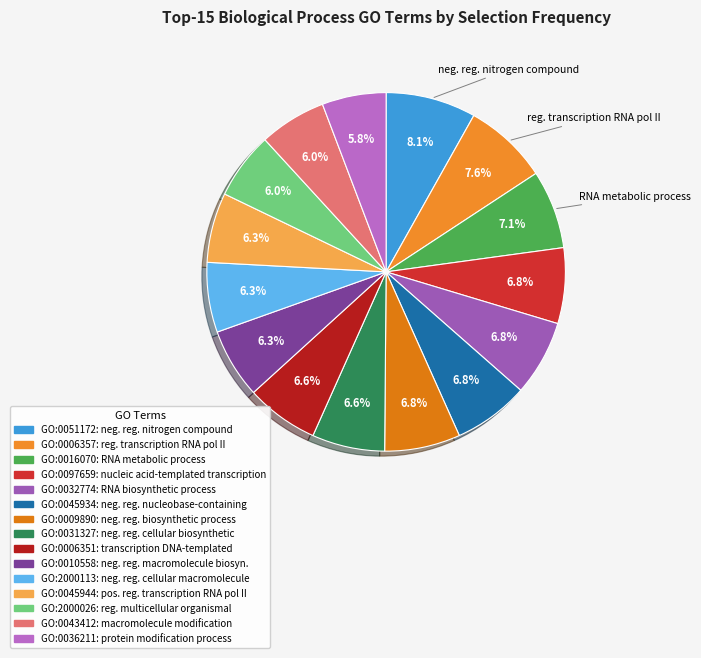

What percentage is the GO:0009890 slice, to the nearest percent?

7%